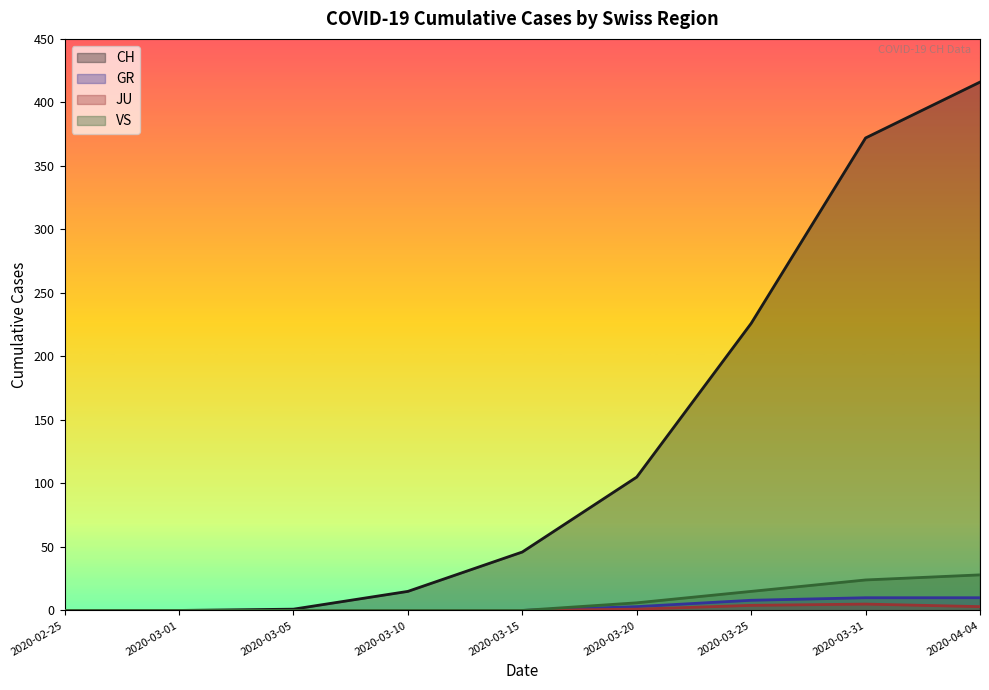

Reading right to left, list all the values displayed in this chart.

CH: 416	372	226	105	46	15	1	0	0
GR: 10	10	8	3	0	0	0	0	0
JU: 3	5	4	1	0	0	0	0	0
VS: 28	24	15	6	0	0	0	0	0